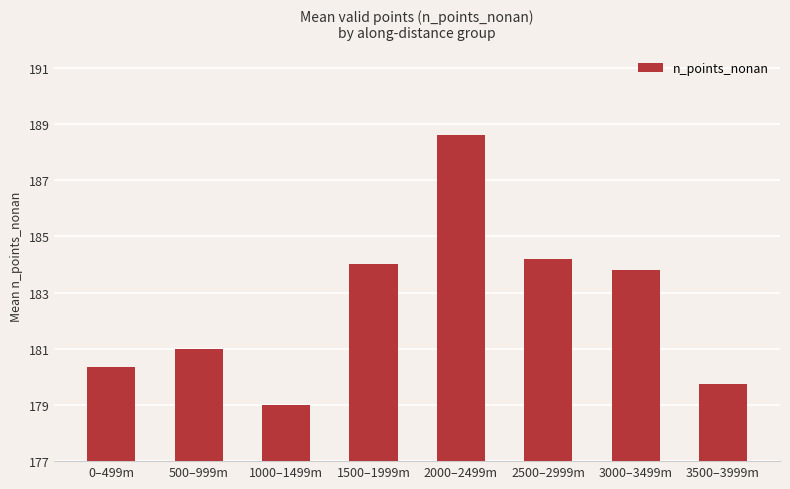

List the labels in order of value, smallest first.

1000–1499m, 3500–3999m, 0–499m, 500–999m, 3000–3499m, 1500–1999m, 2500–2999m, 2000–2499m